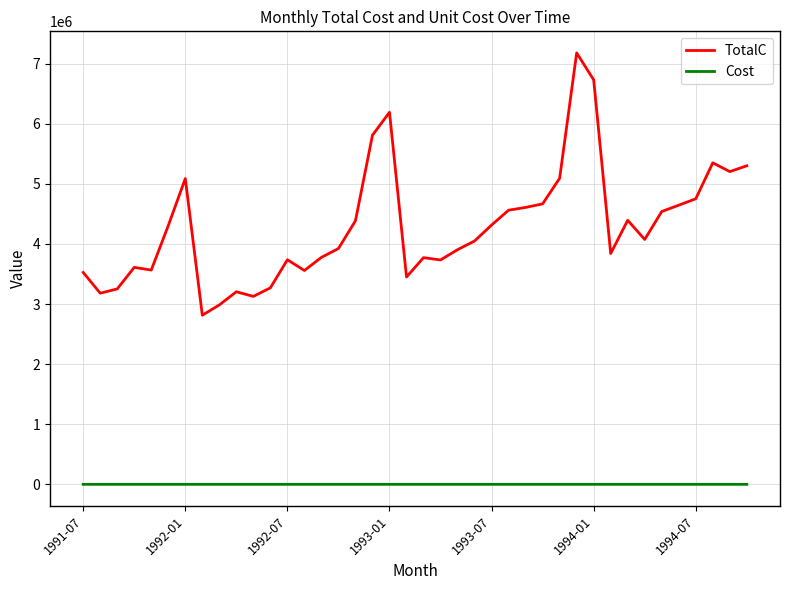

List the series in order of their overall mean, highest first.

TotalC, Cost